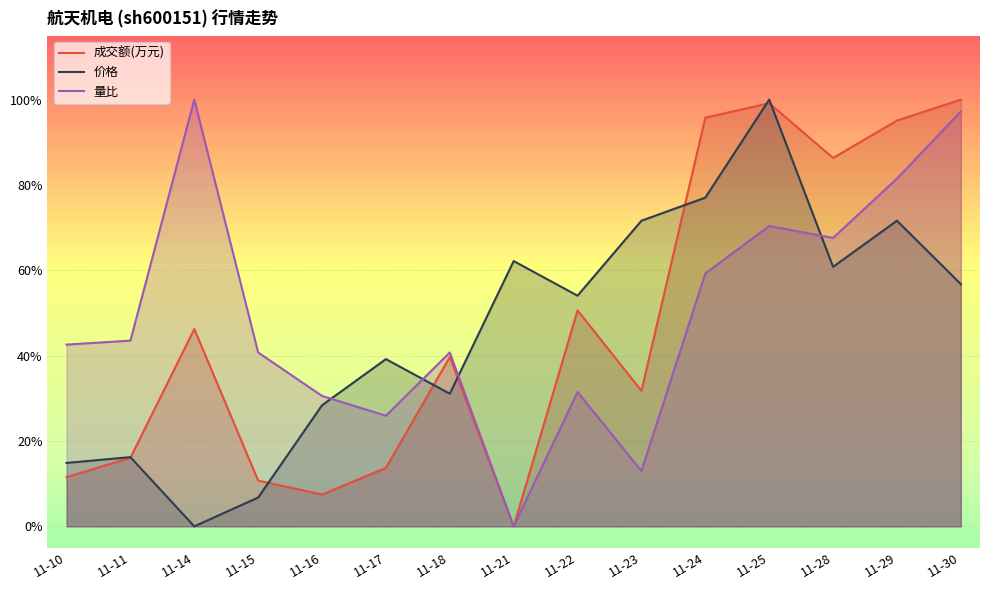

How many values in 价格 are above zero?

14